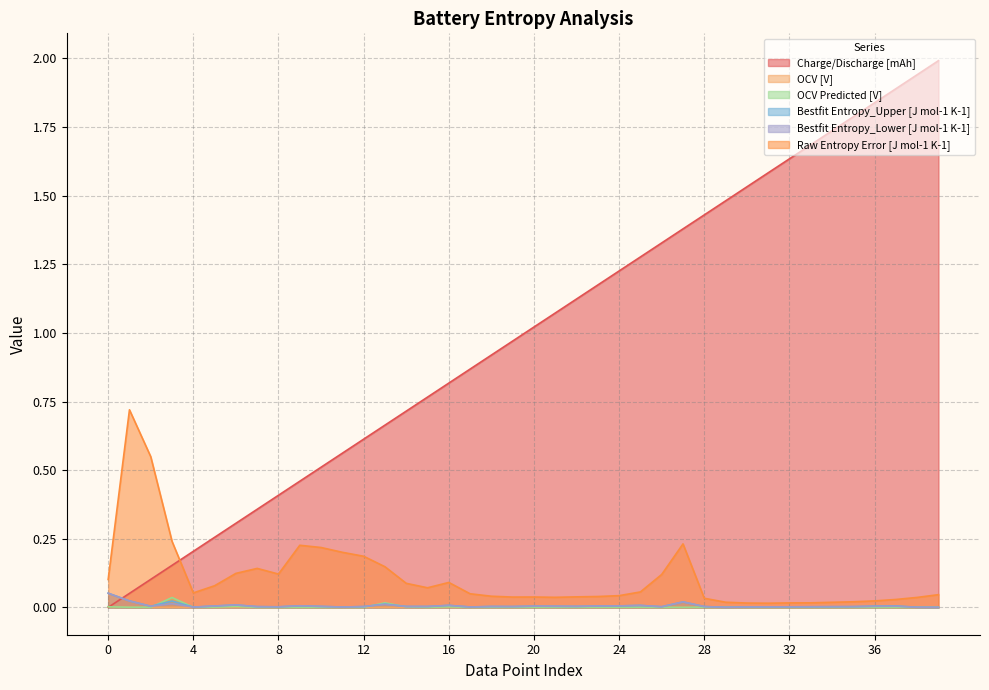

At which label does Charge/Discharge [mAh] first exceed 1?

20